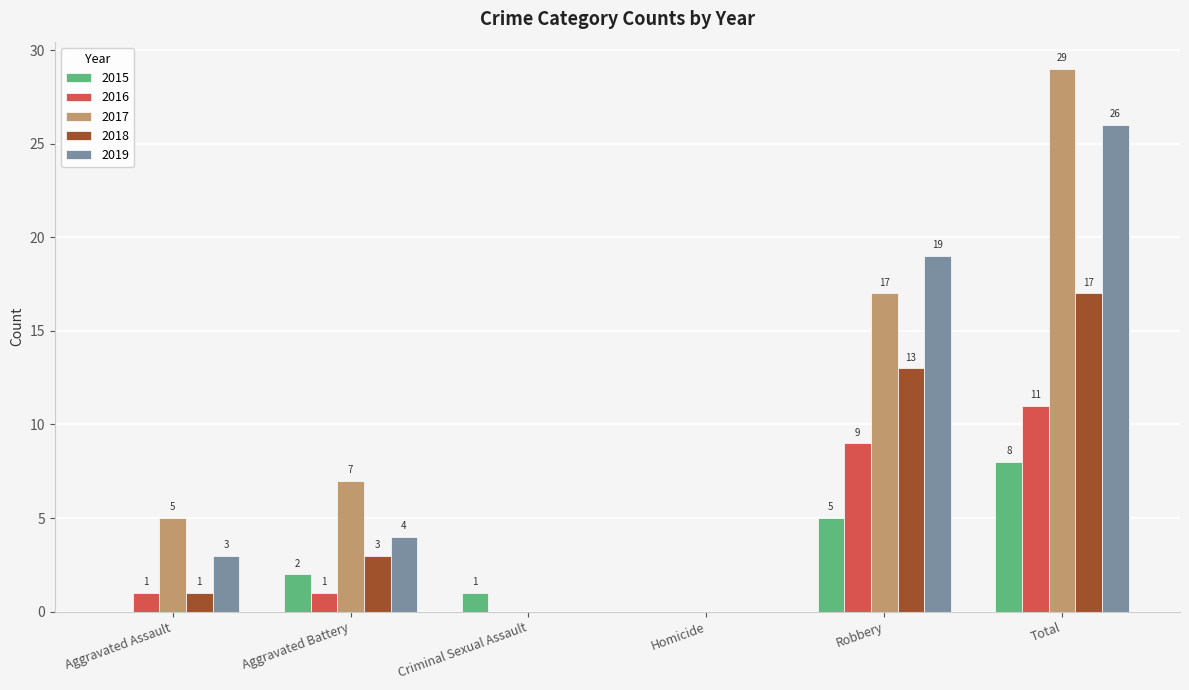

How many distinct data groups are displayed?

5